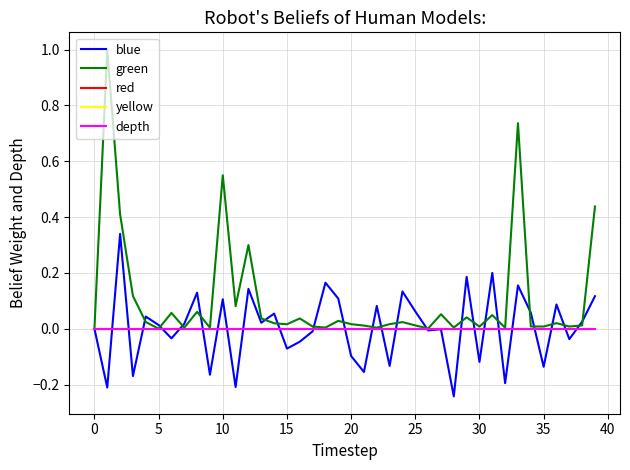

Which series has the largest range (max minus min)?

green